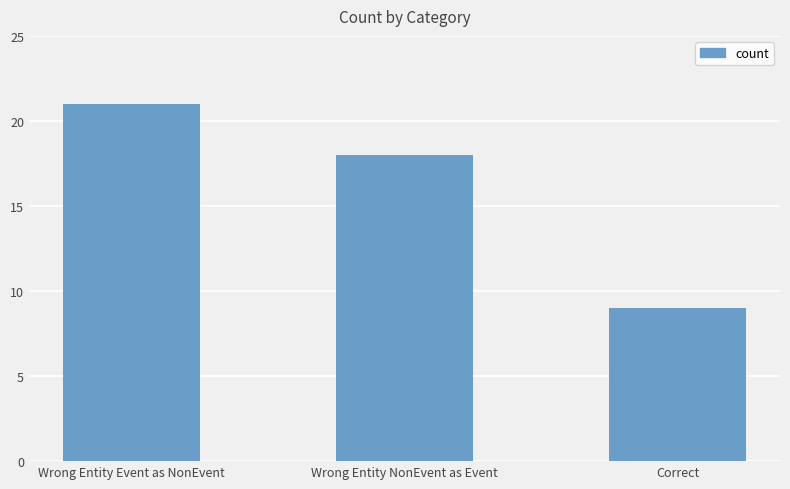

What is the ratio of the value at Correct to the value at Wrong Entity Event as NonEvent?

0.4